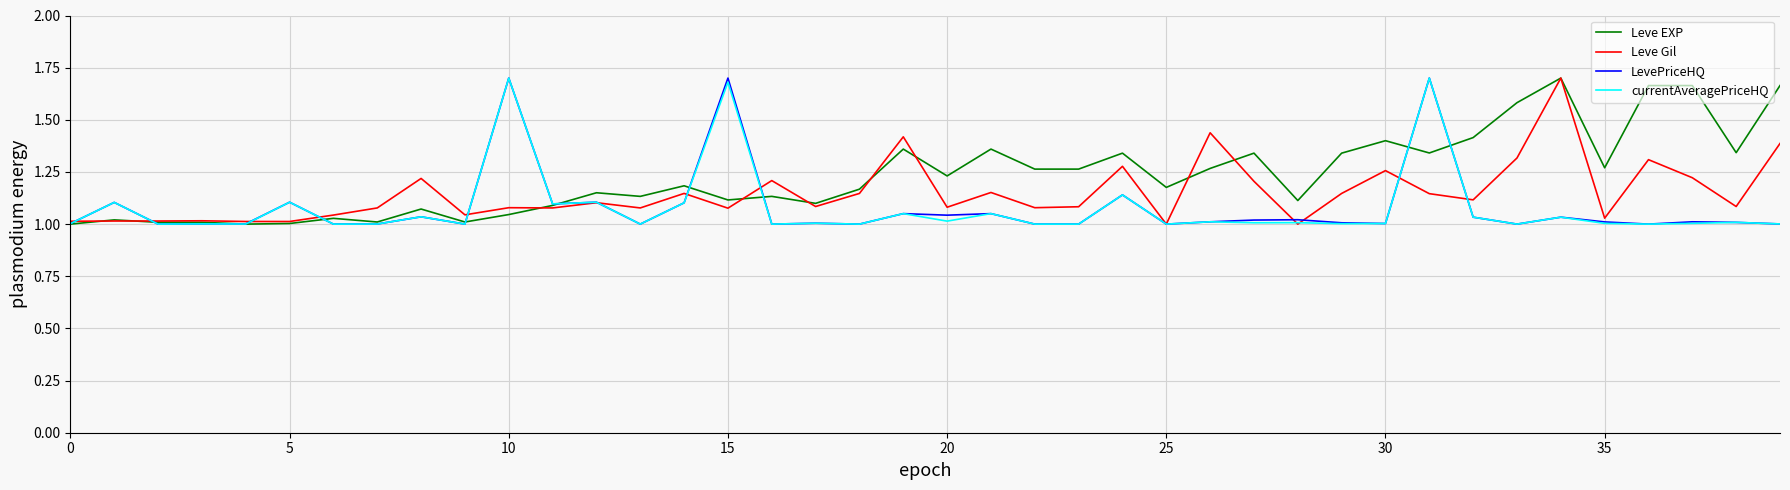

Which series has the largest total across all categories?

Leve EXP